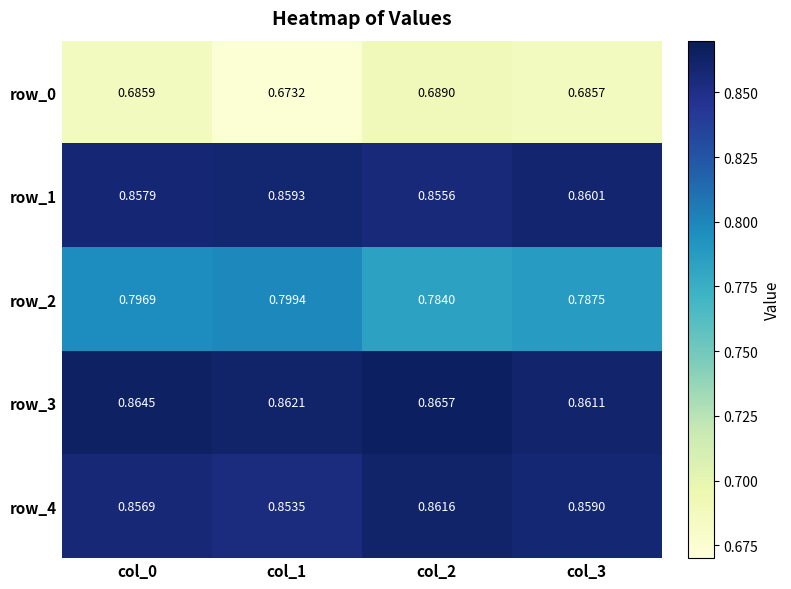

Is it true that row_0 equals 0.4 at col_1?

False